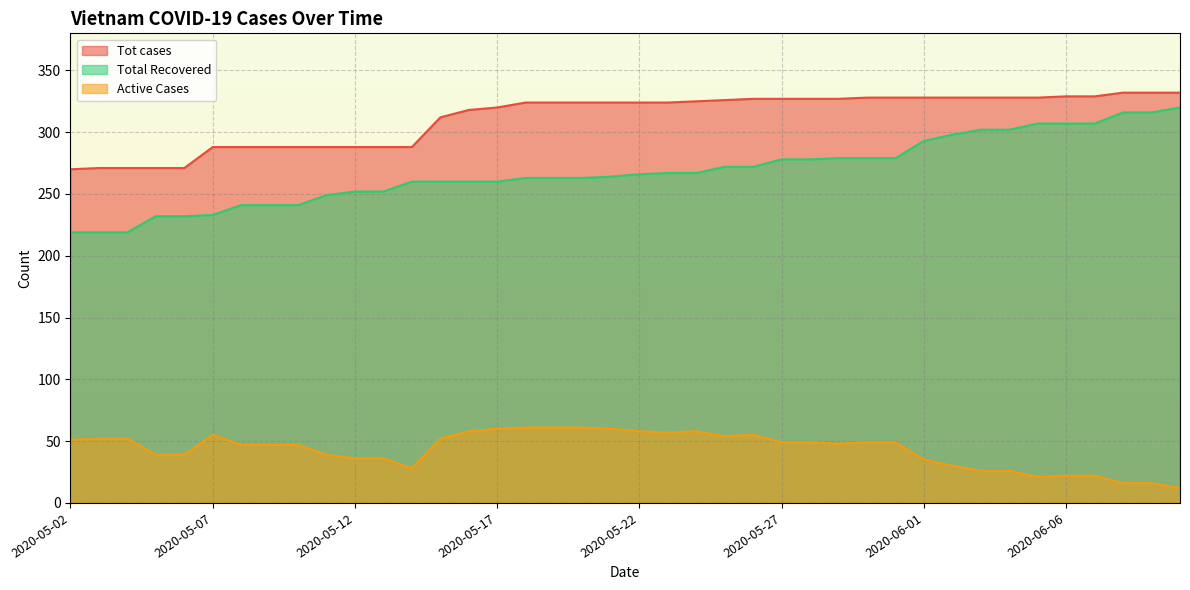

What position from the right is 2020-05-30?

12